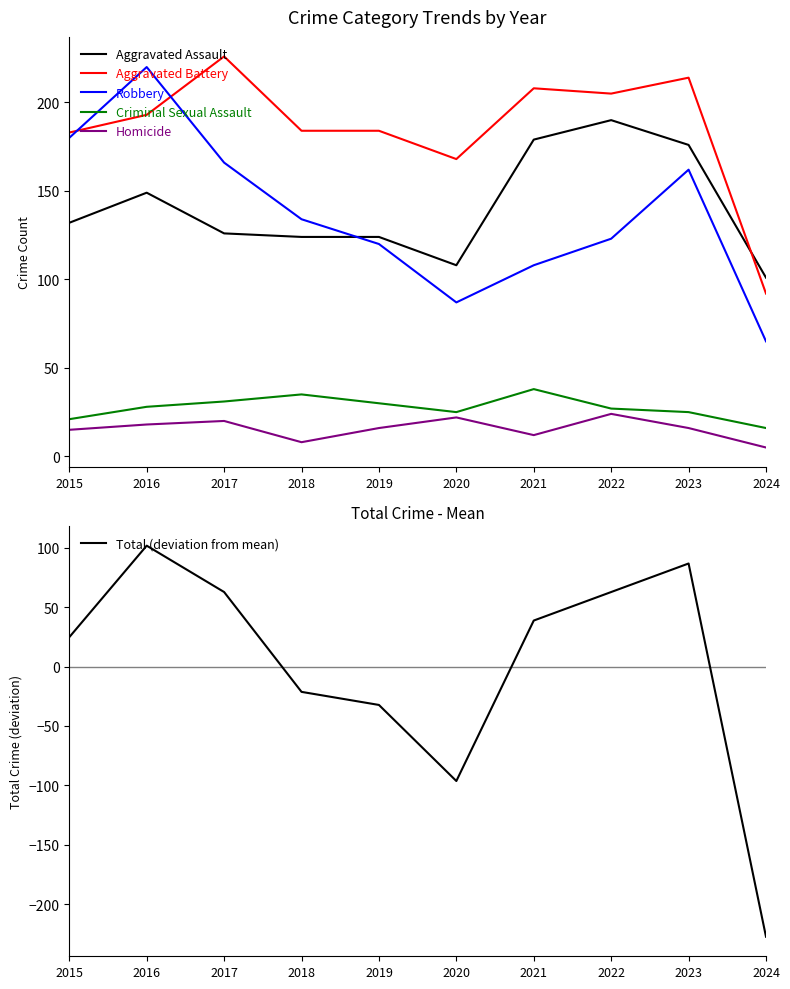

Which series has the widest spread of values?

Total (deviation from mean)